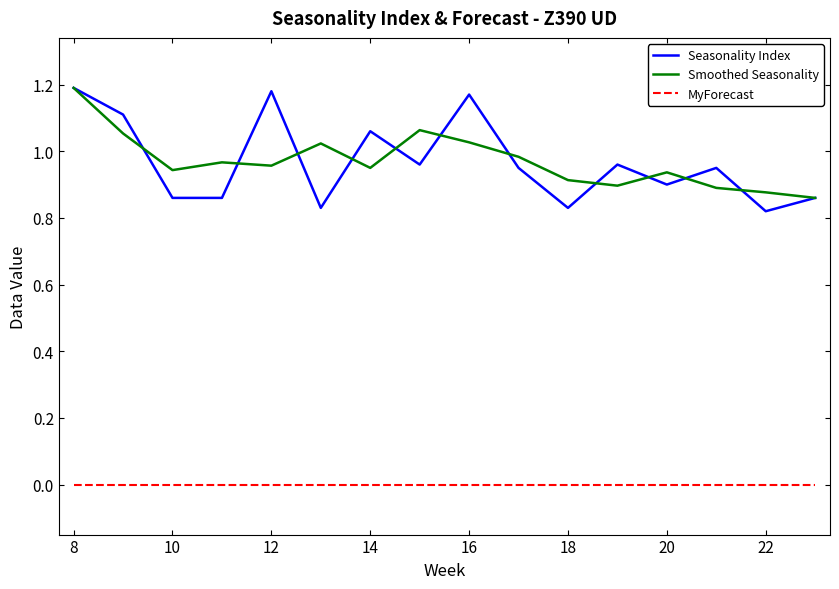

Which series has the widest spread of values?

Seasonality Index